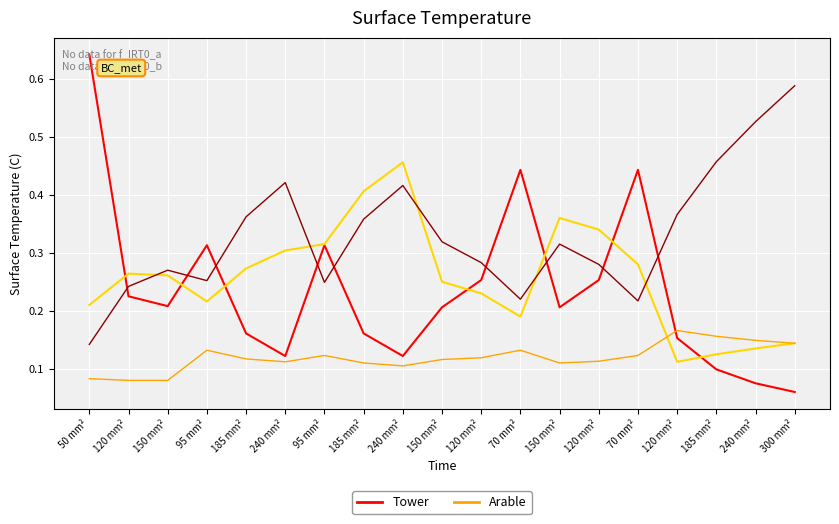

Does the chart display data point markers on the line(s)?

No